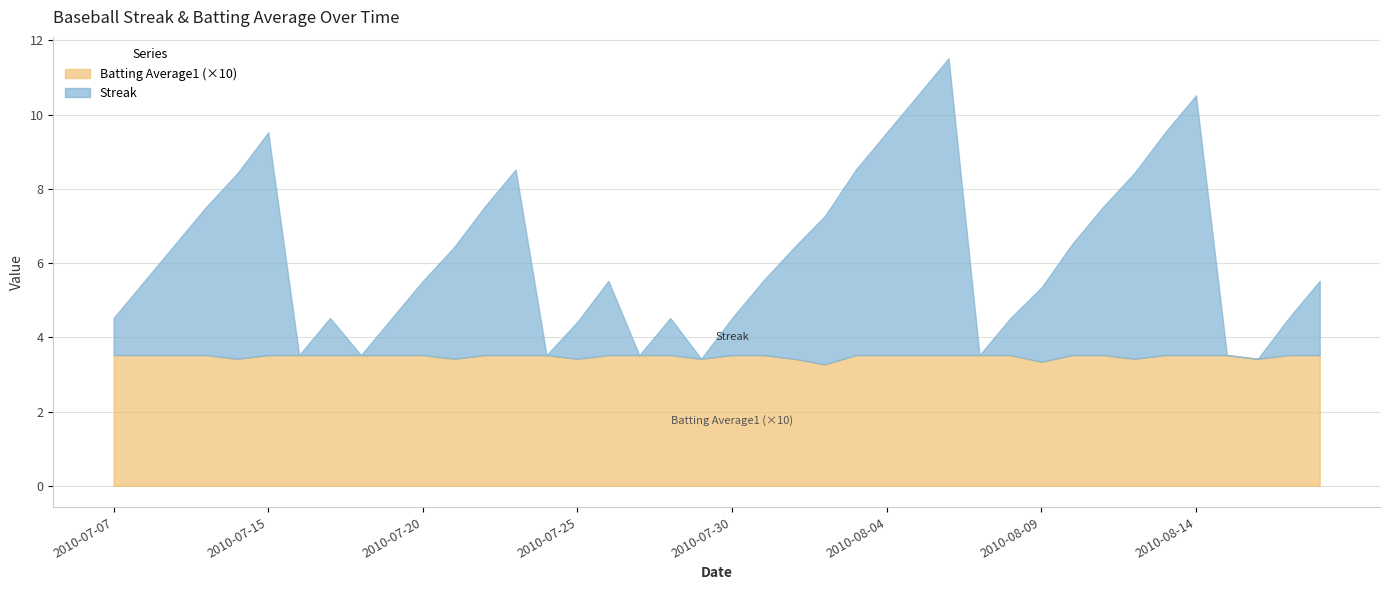

What is the lowest value of the Batting Average1 (×10) series?

3.3